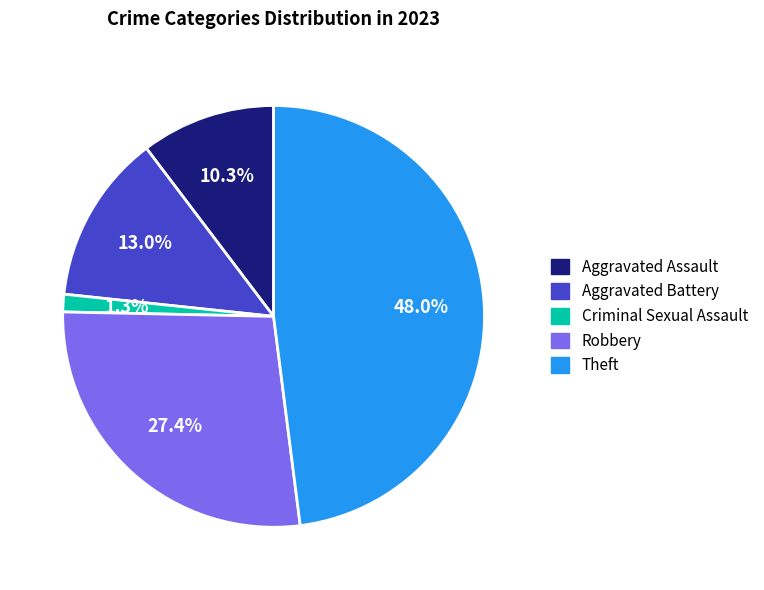

True or false: Theft accounts for 34% of the total.

False